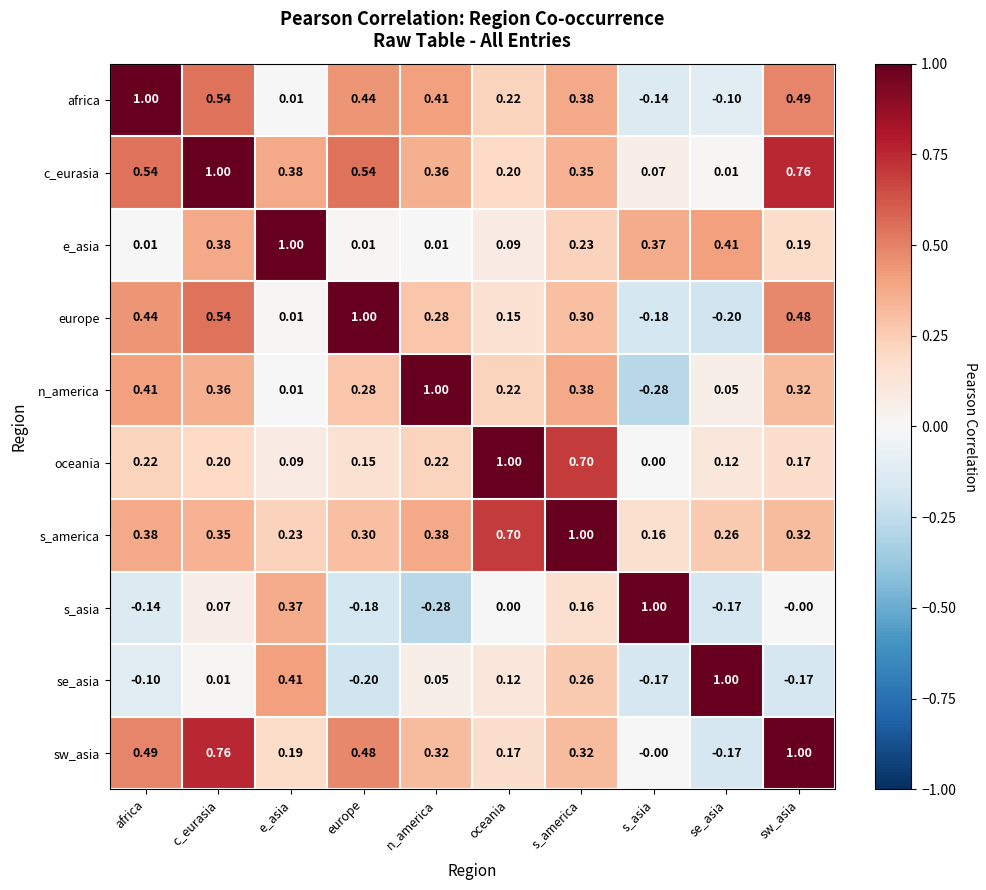

At which category is the sum across all series the highest?

c_eurasia